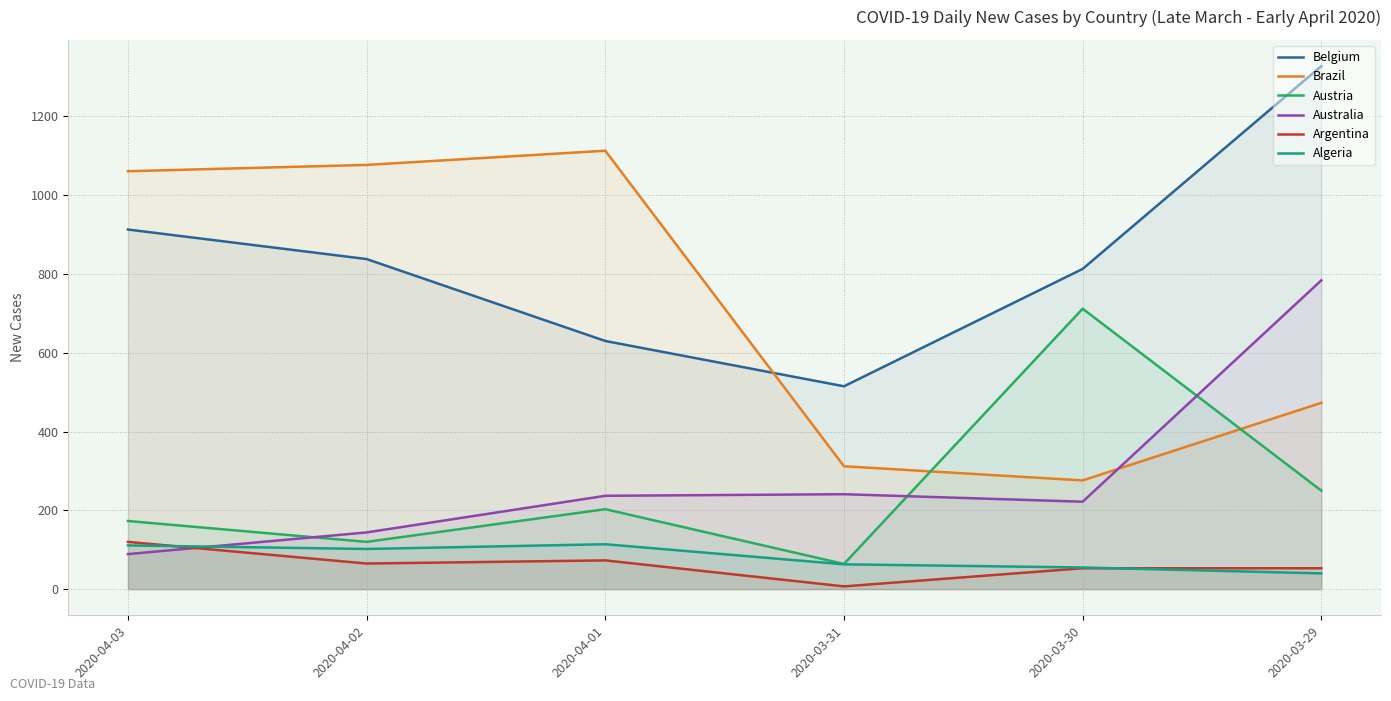

Which series has the largest total across all categories?

Belgium